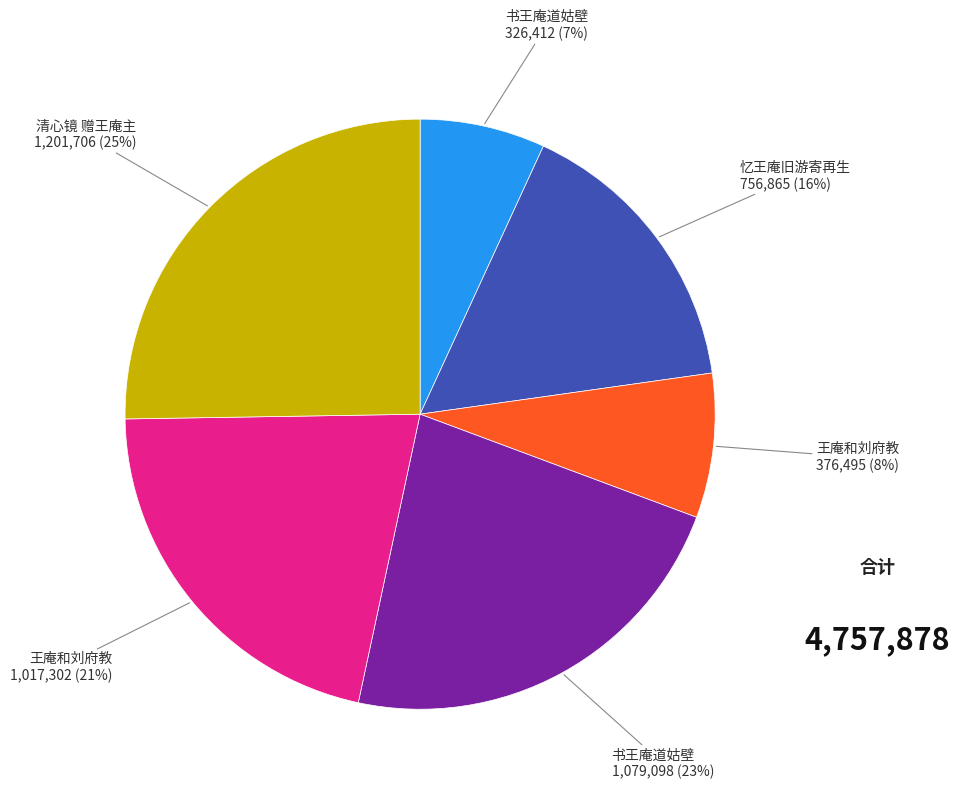

Does any single category account for the majority?

No